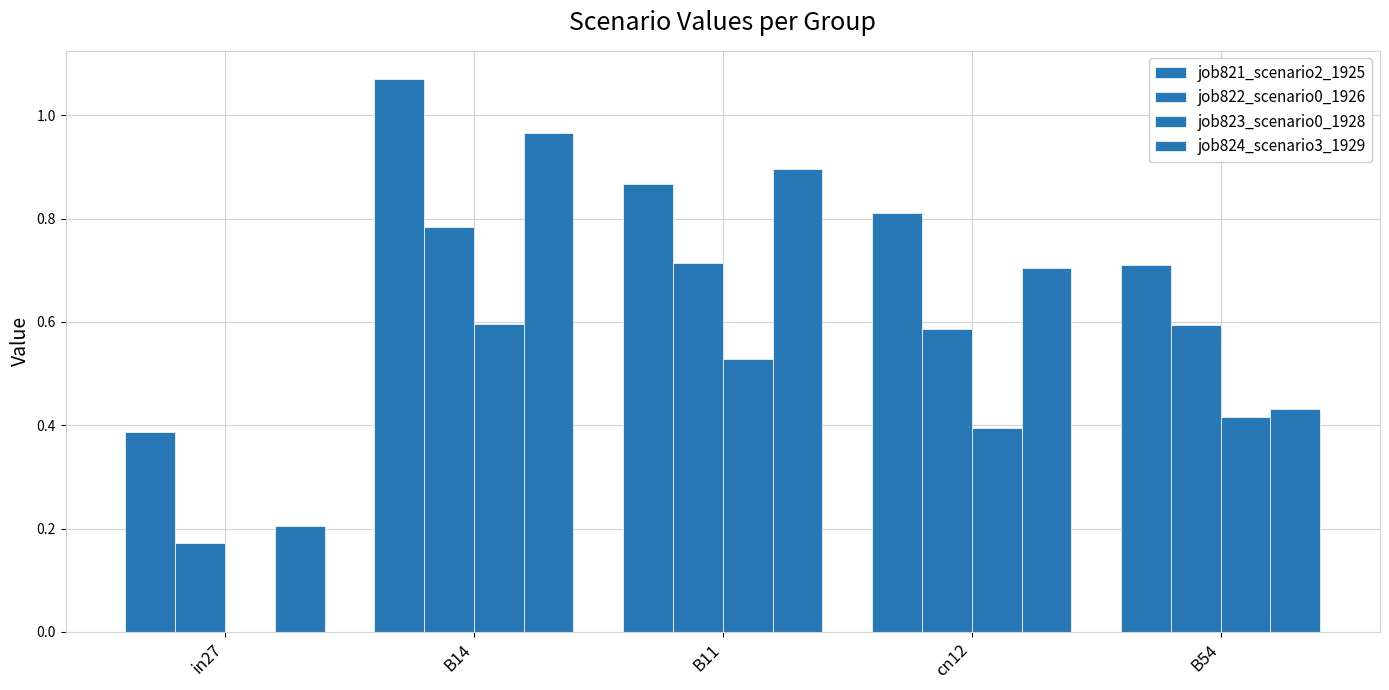

What is the greatest value displayed?

1.1